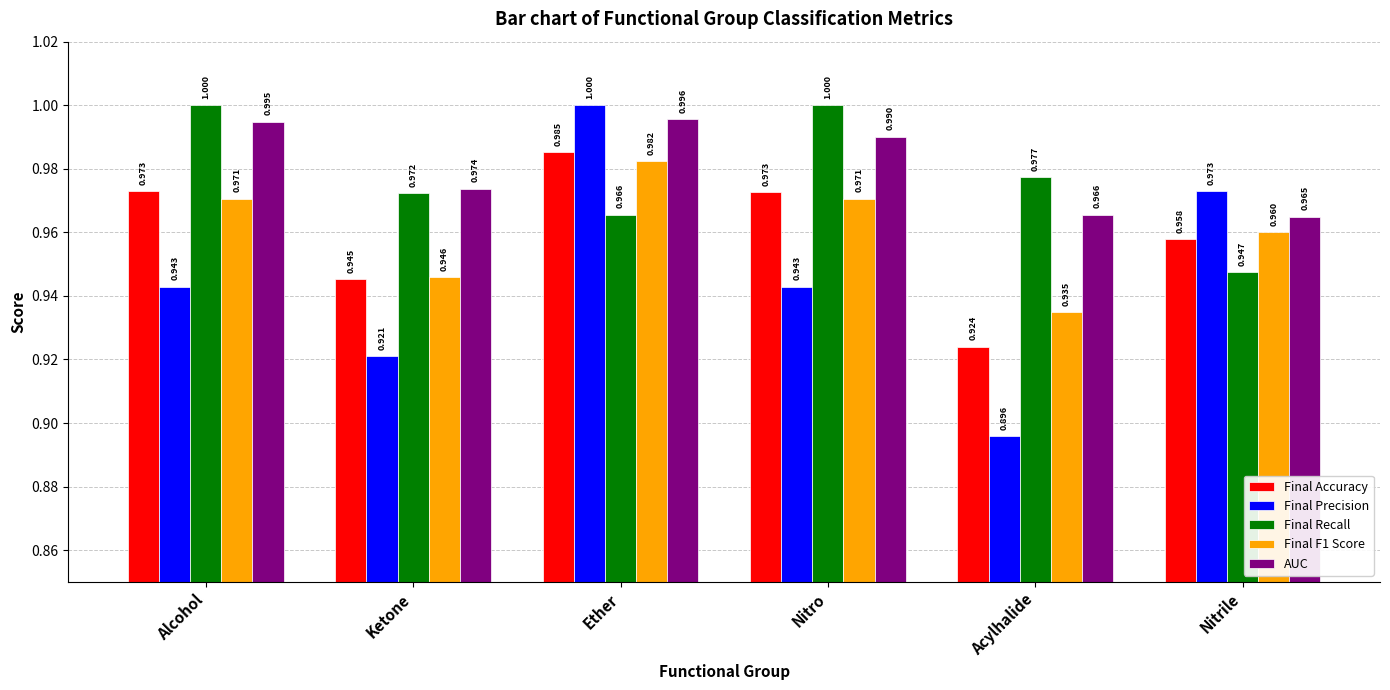

Rank the categories by AUC value from lowest to highest.

Nitrile, Acylhalide, Ketone, Nitro, Alcohol, Ether